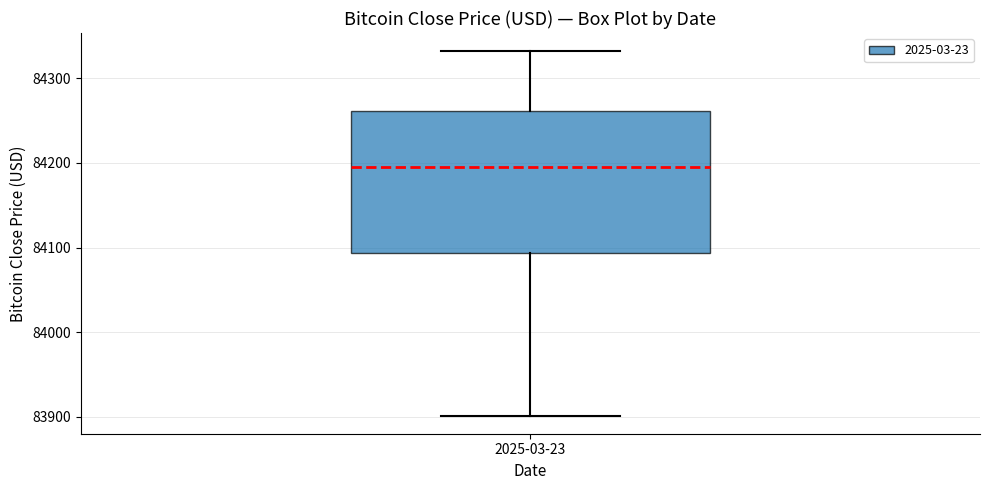

Transcribe this box plot: give where the median line is, the range the box spans, and where the two whiskers end, as read against the y-axis. The values are not printed on the chart, so give them approximately, as read against the axis.

median 84200, box 84090 to 84260, whiskers 83900 to 84330